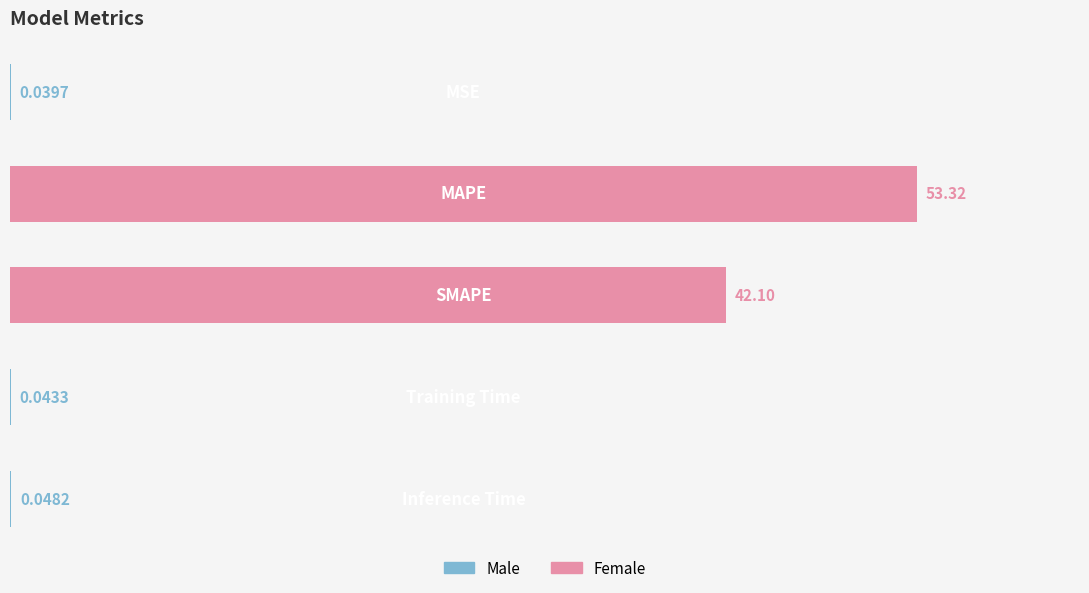

What is the sum of all values?

95.5